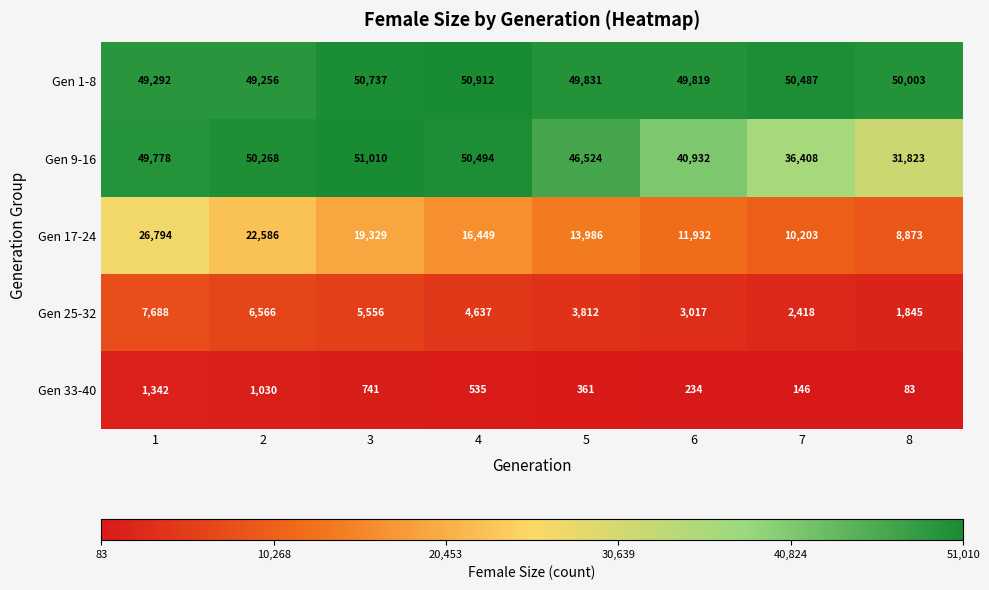

What is the maximum value shown in the chart?

51010